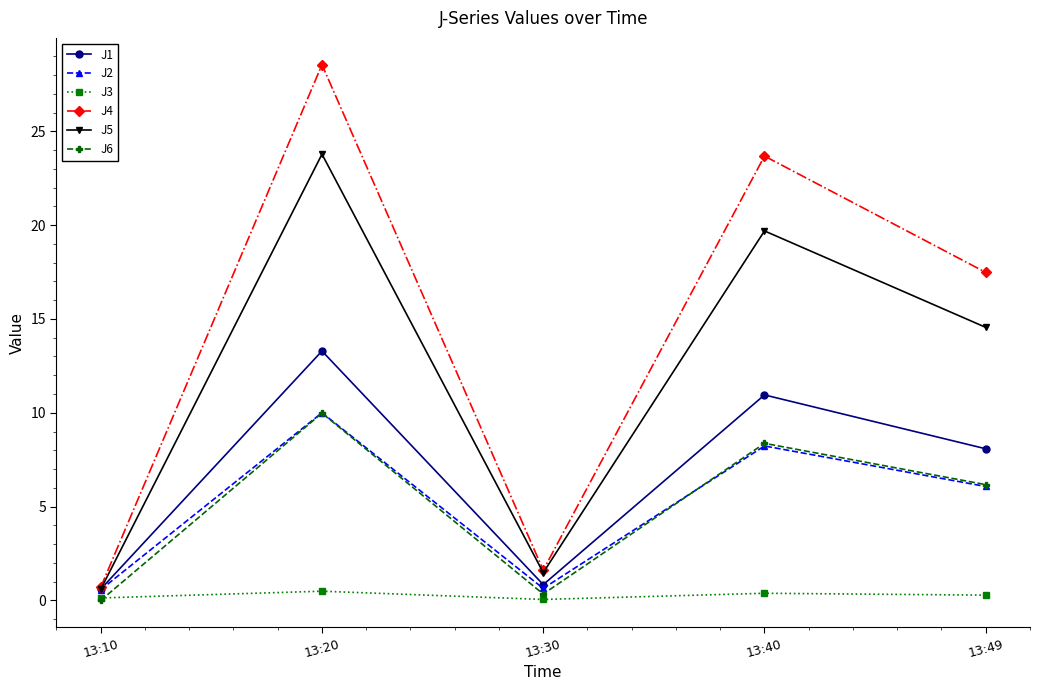

The value of J5 at 13:20 is 23.8. True or false?

True